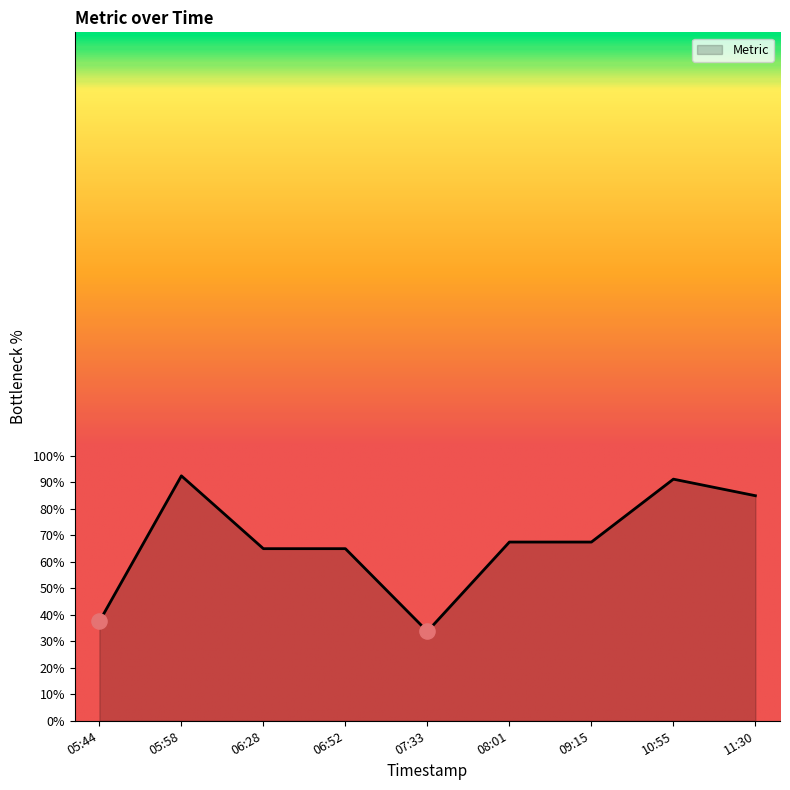

What is the ratio of the value at 06:52 to the value at 08:01?

1.0